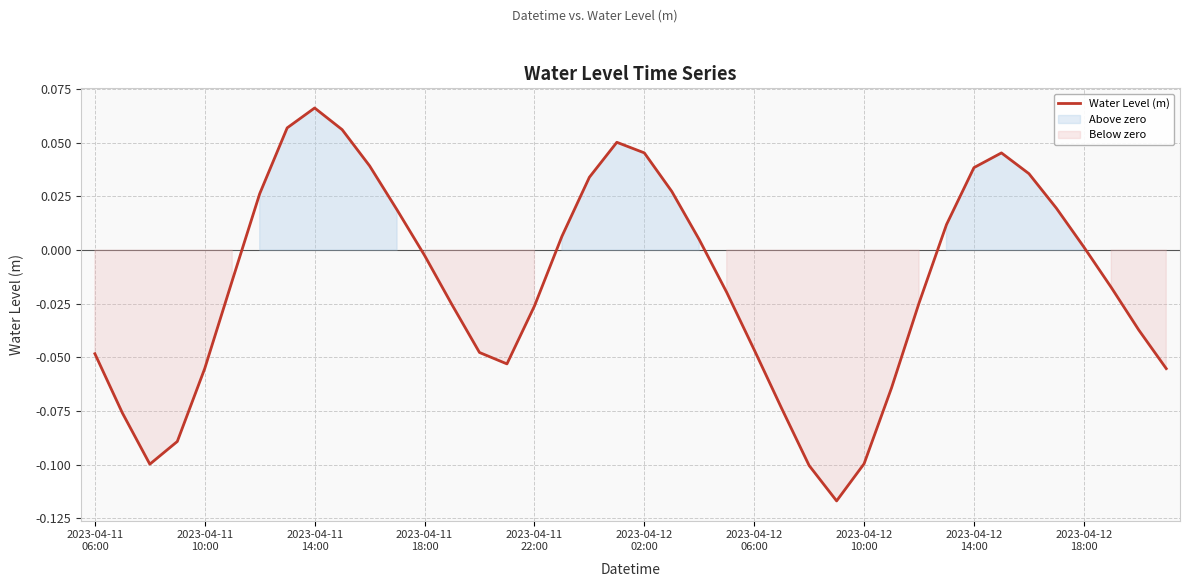

Does the chart display data point markers on the line(s)?

No